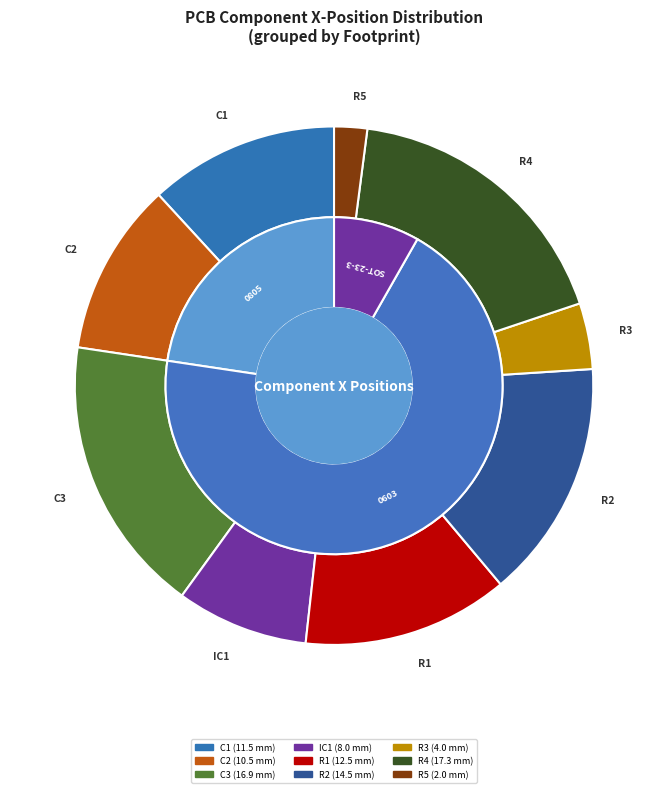

How many slices are in this pie chart?

9